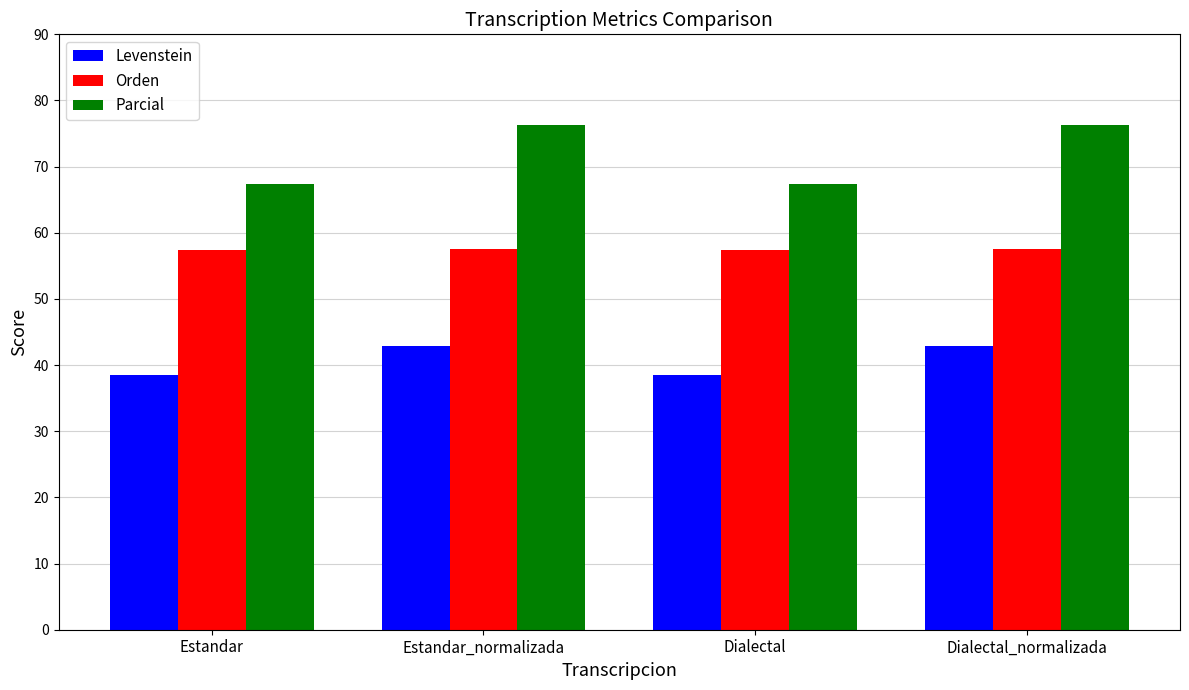

What is the label of the 4th bar from the left?

Dialectal_normalizada